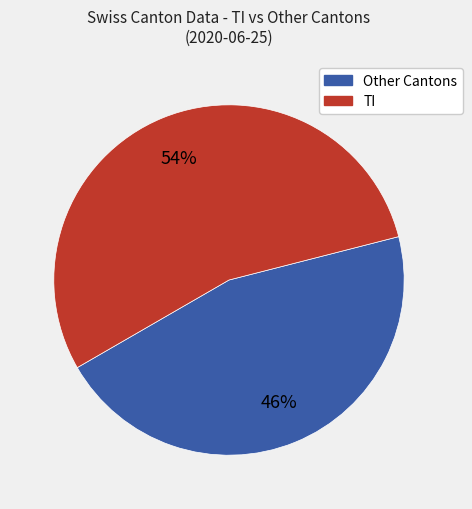

How many slices are in this pie chart?

2